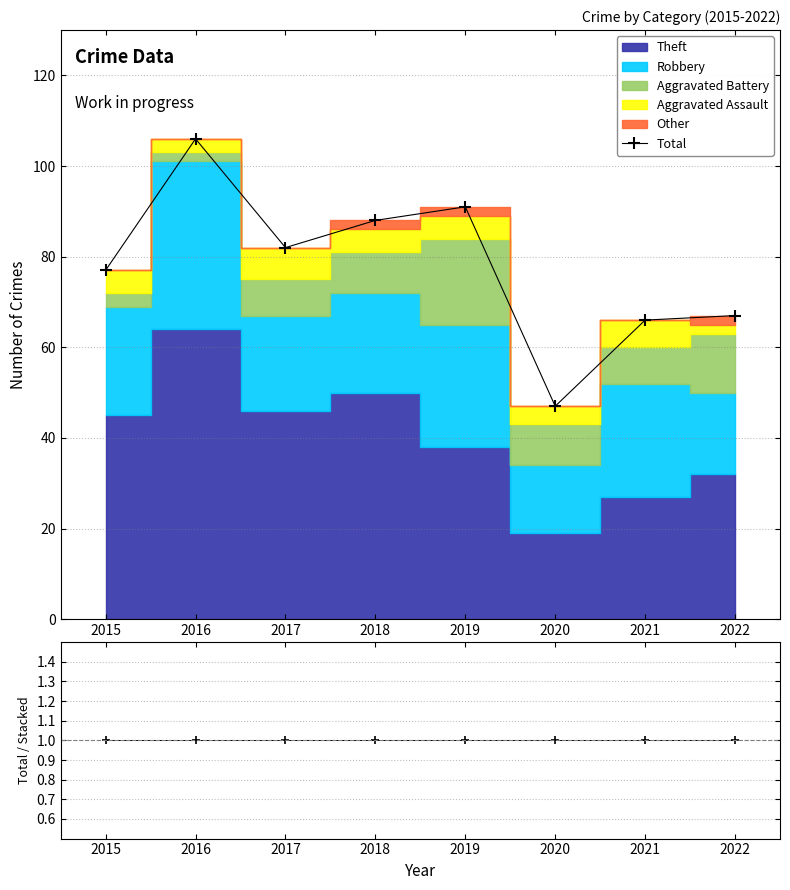

What is the approximate value of Total at 2022, to the nearest 5?

65